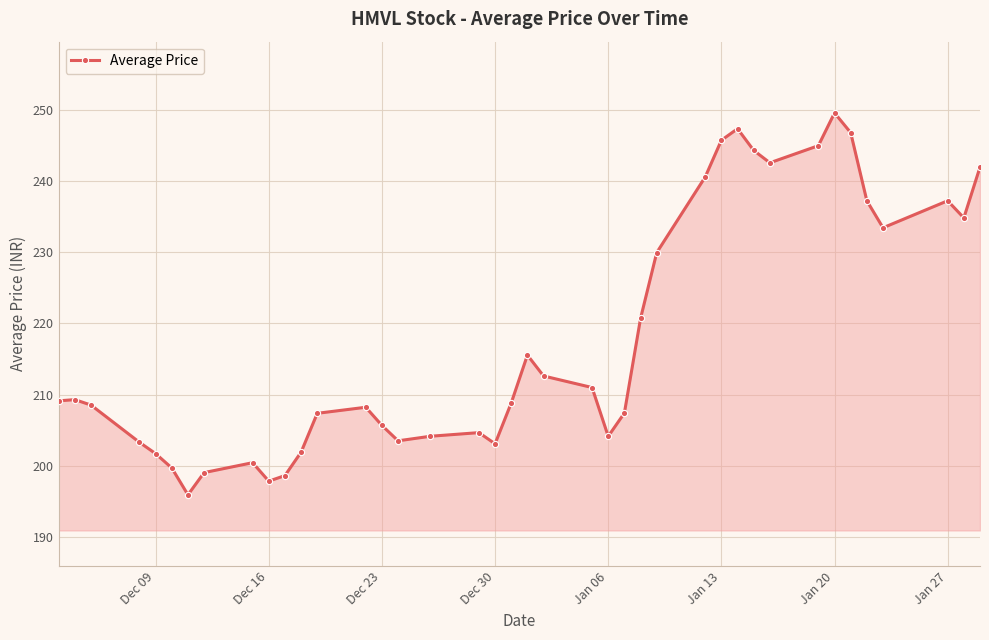

What is the sum of all values?

8718.8